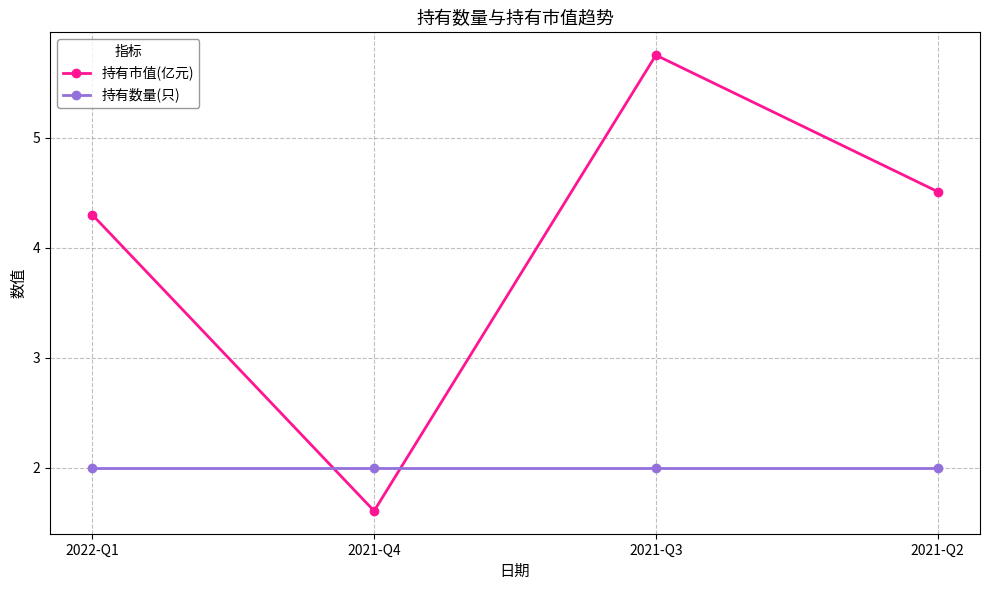

What position from the right is 2021-Q2?

1